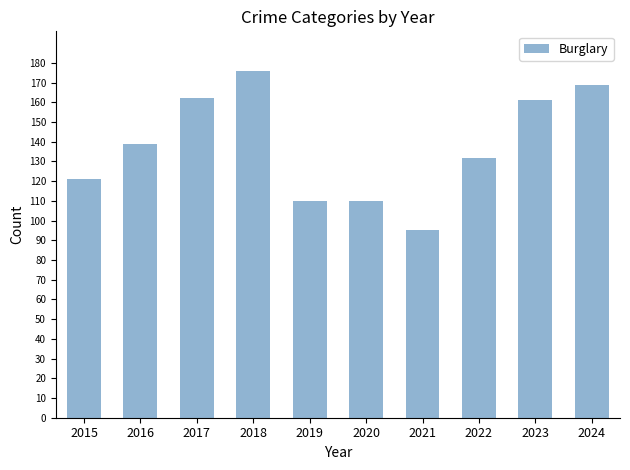

Read the value at 2017, to the nearest 10.

160